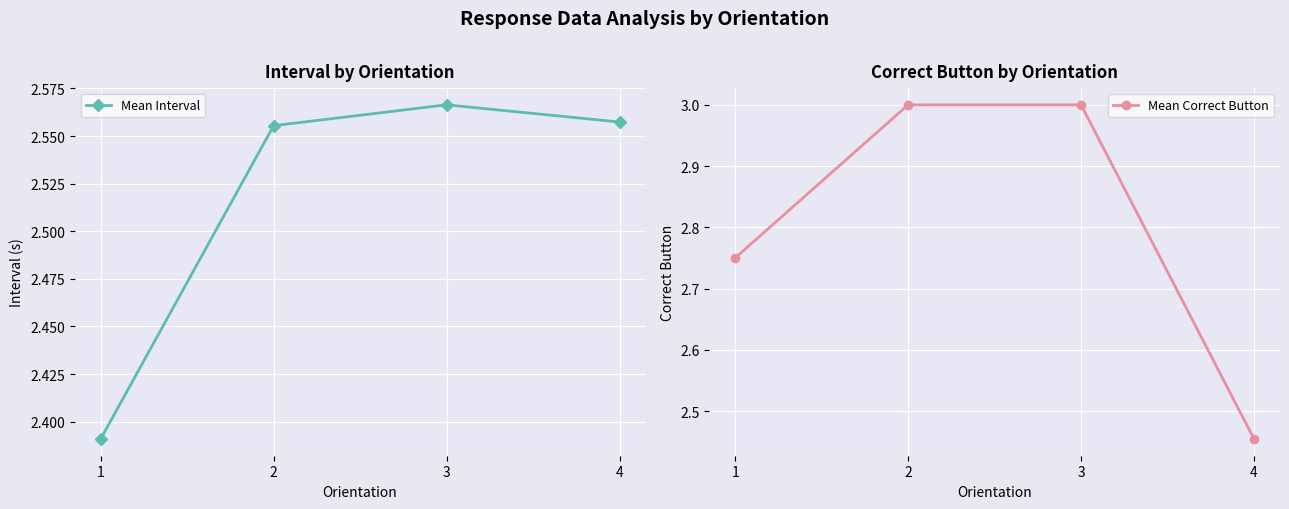

How many Mean Interval values are between 2 and 3?

4